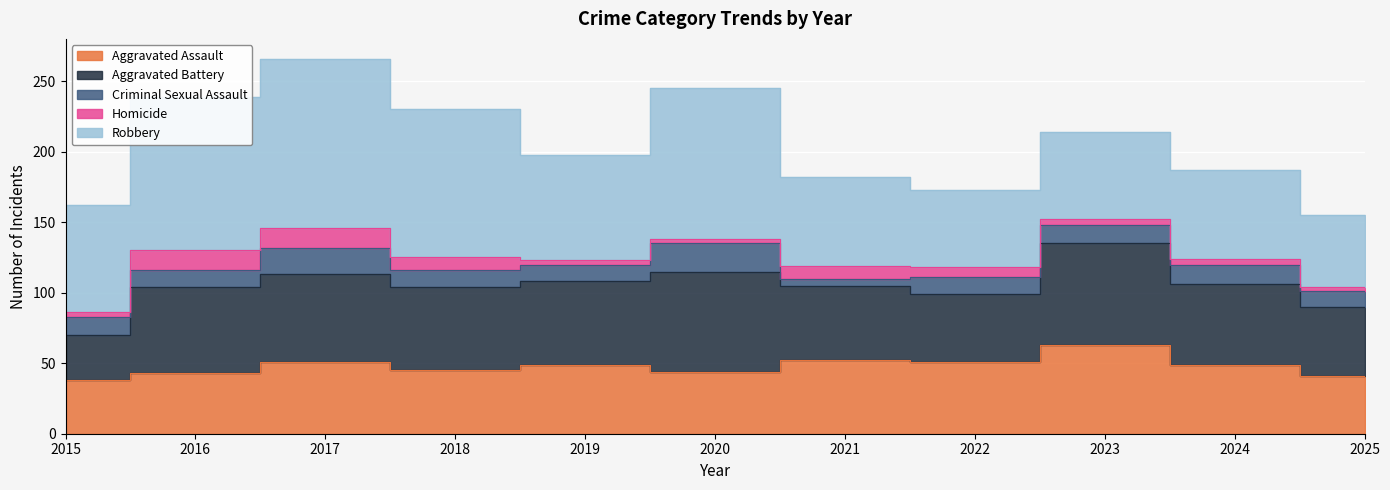

Where is the first local maximum for Aggravated Assault?

2017